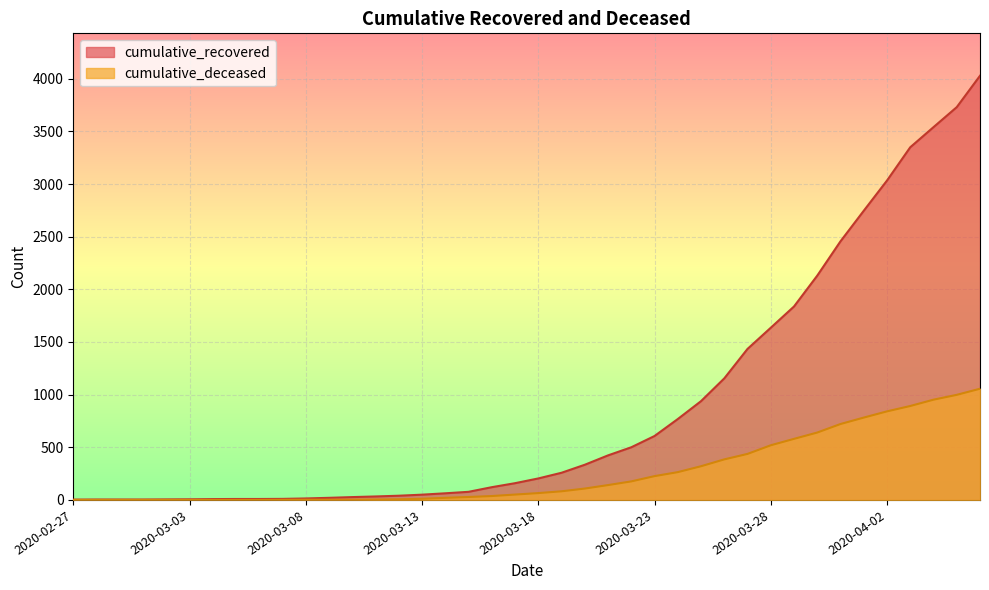

Which series has the largest total across all categories?

cumulative_recovered